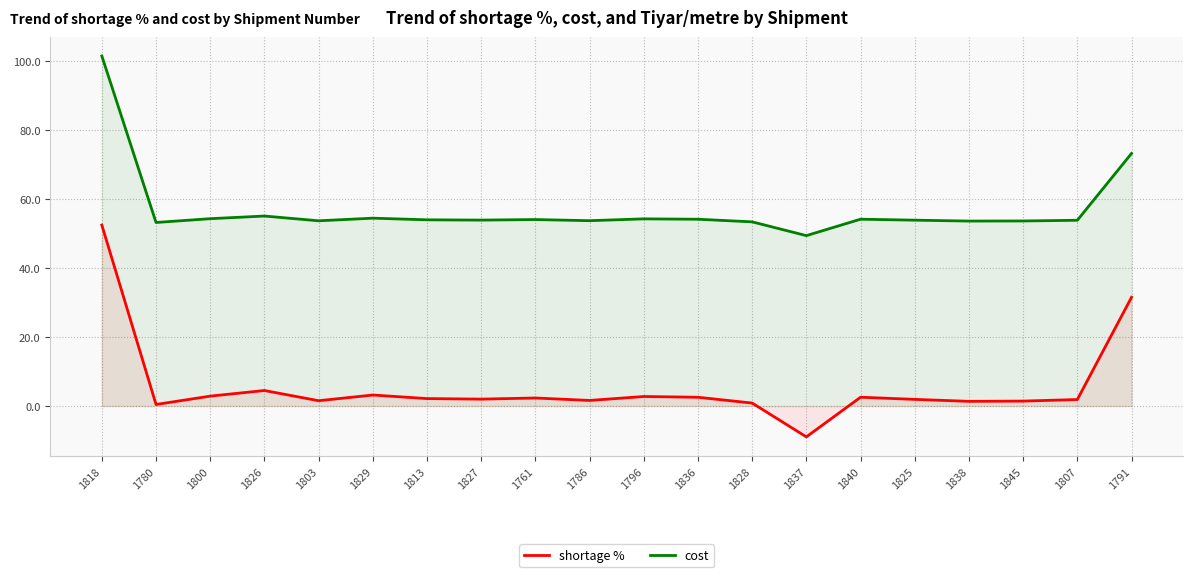

What is the sum of the cost values at 1791 and 1826?

128.4